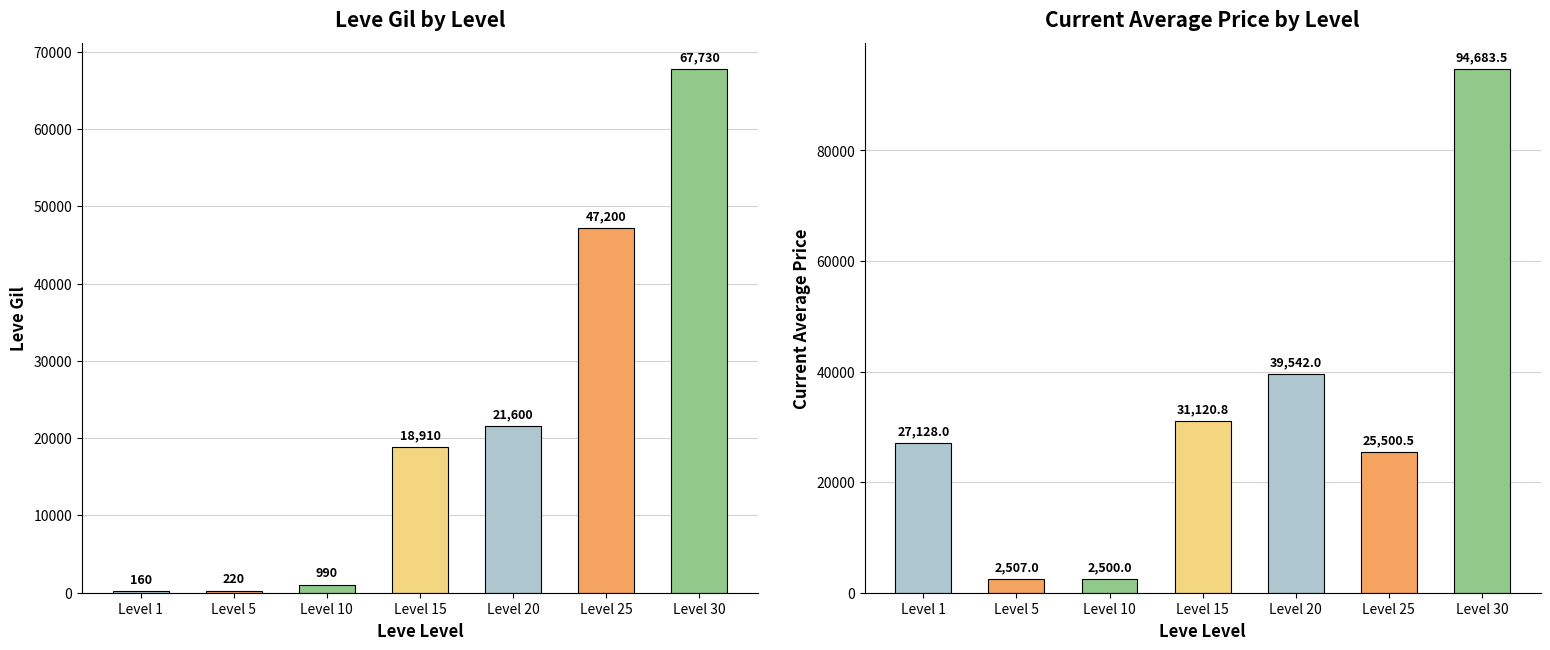

At which label does Leve Gil reach its peak?

Level 30